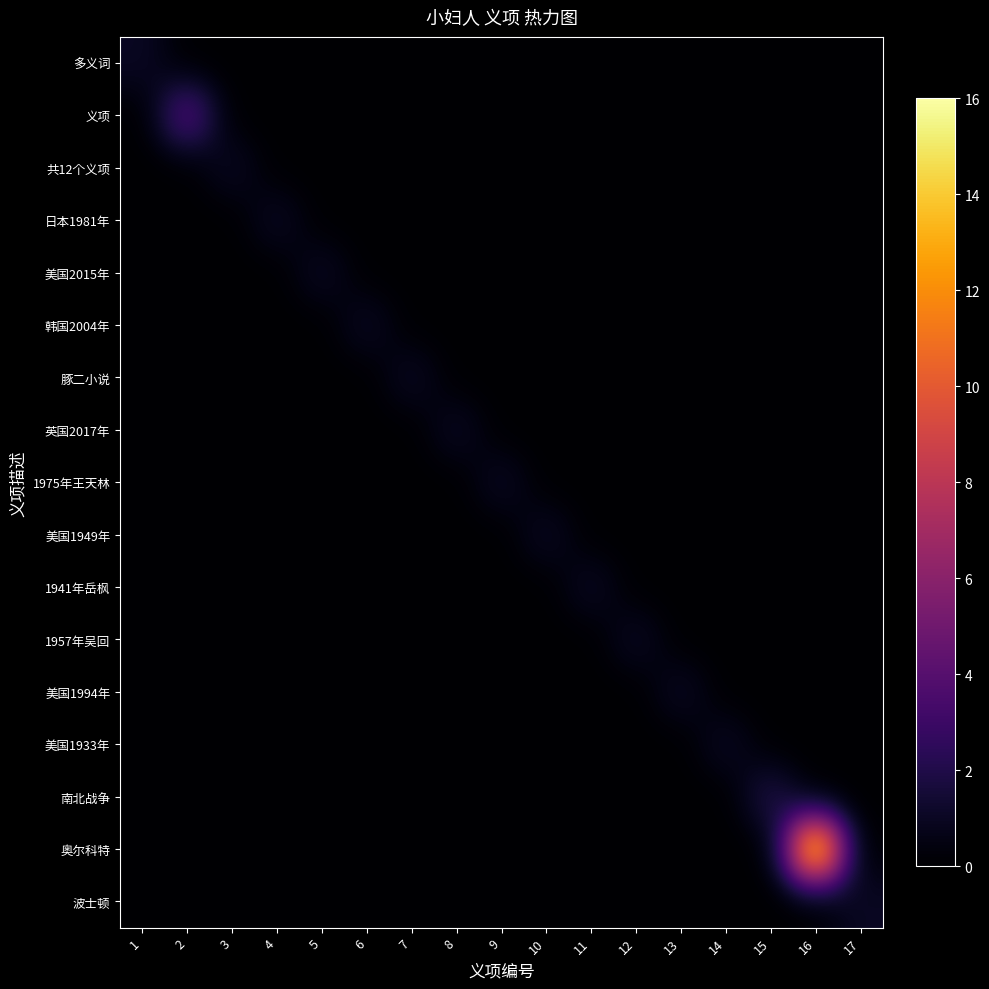

Count the number of categories in the chart.

17